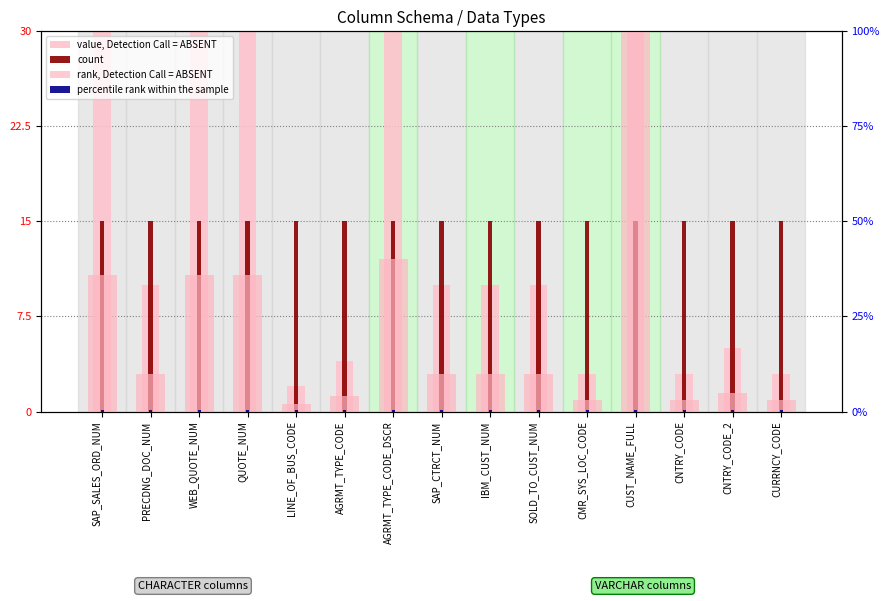

What is the average value of the count series?

15.0